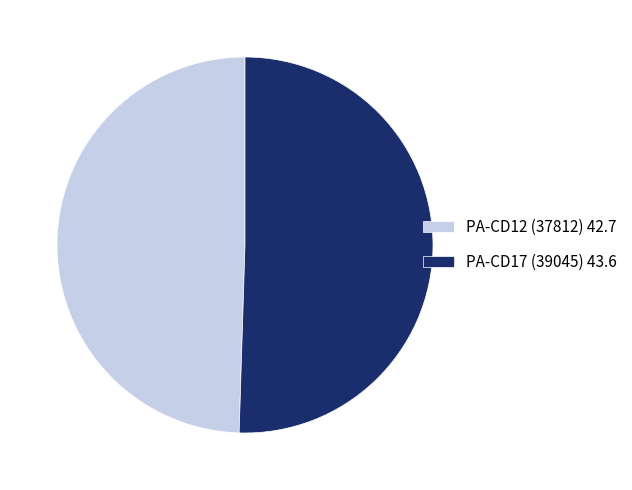

Is the sum of PA-CD17 (39045) 43.6 and PA-CD12 (37812) 42.7 greater than half?

Yes